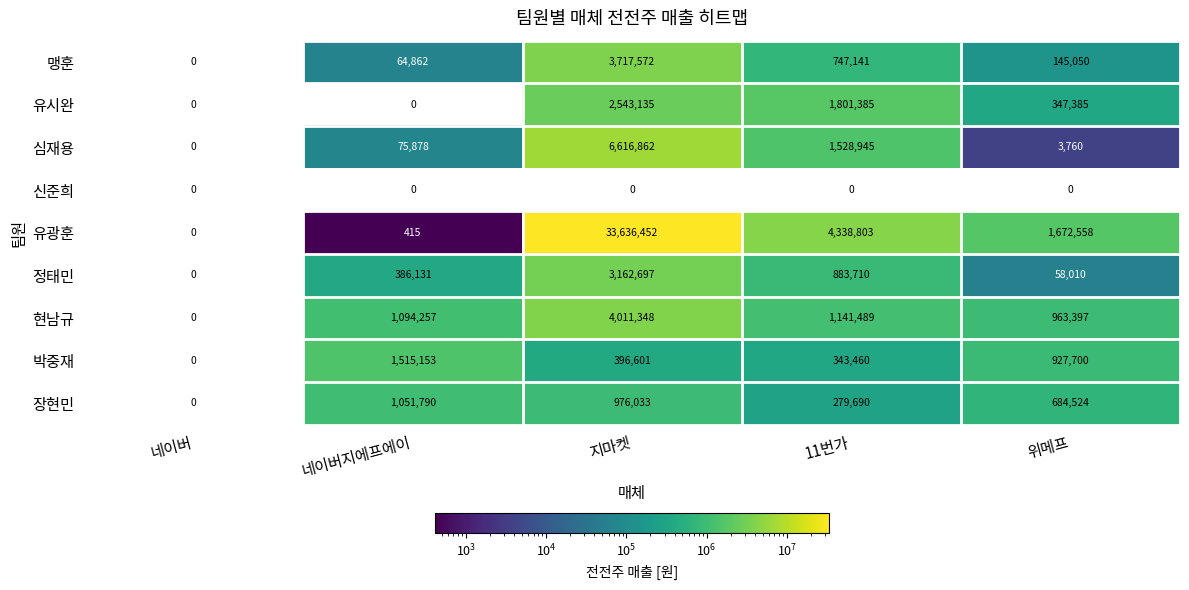

Which series has the widest spread of values?

유광훈